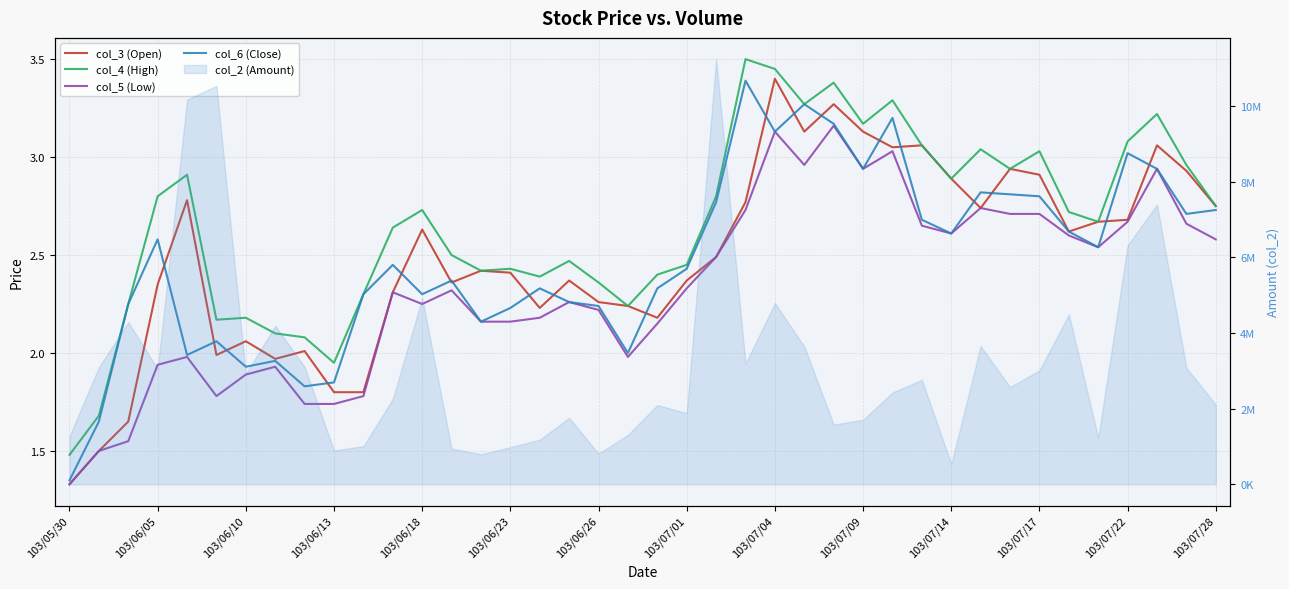

Is the value of col_6 (Close) at 22 greater than the value of col_4 (High) at 29?

No